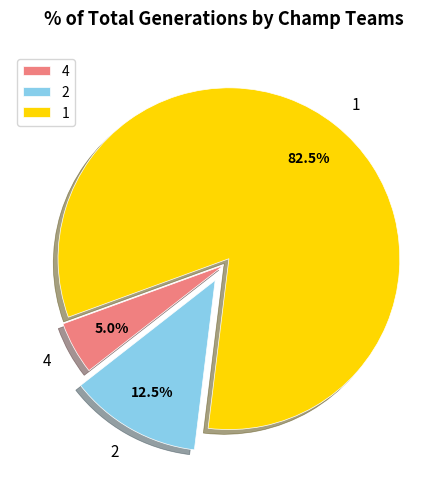

What is the total percentage of 4 and 2?

17.5%